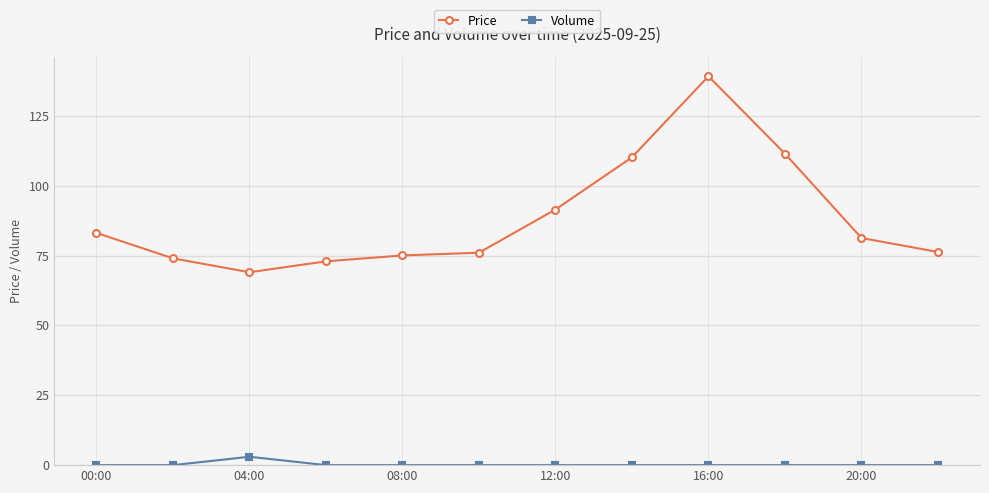

Which series has the largest range (max minus min)?

Price